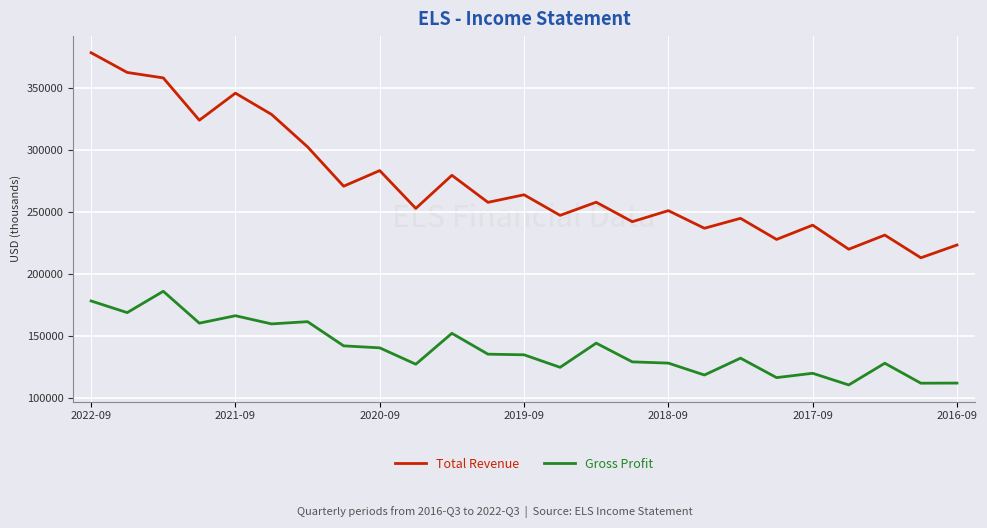

What is the lowest value of the Total Revenue series?

213300